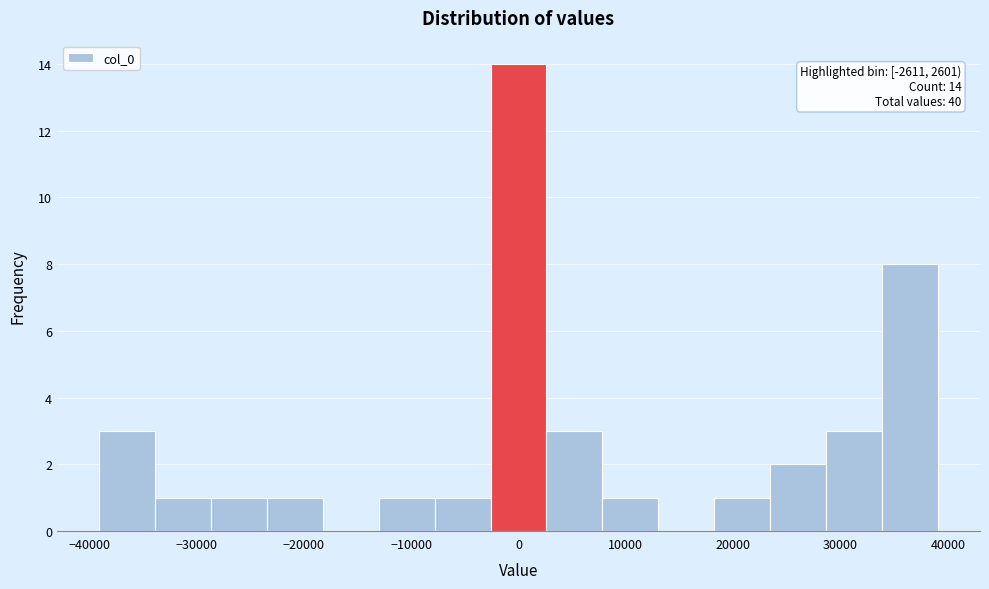

Which range on the x-axis has the tallest bar?

-3000 to 3000